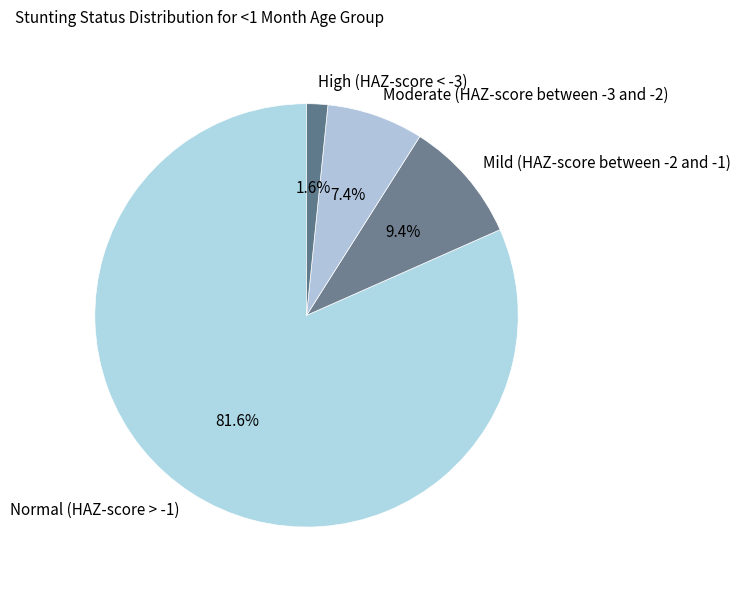

What percentage is the Moderate (HAZ-score between -3 and -2) slice, to the nearest percent?

7%